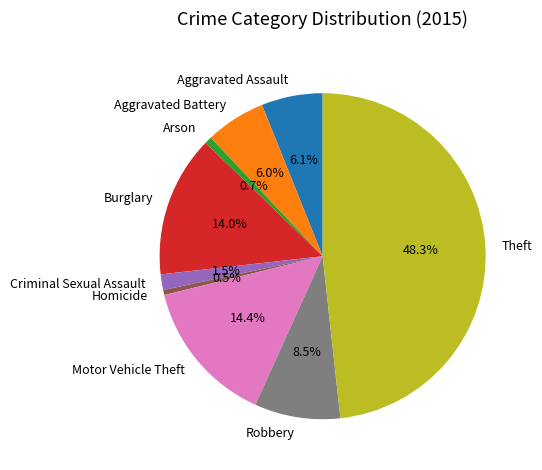

Which slice is the largest?

Theft